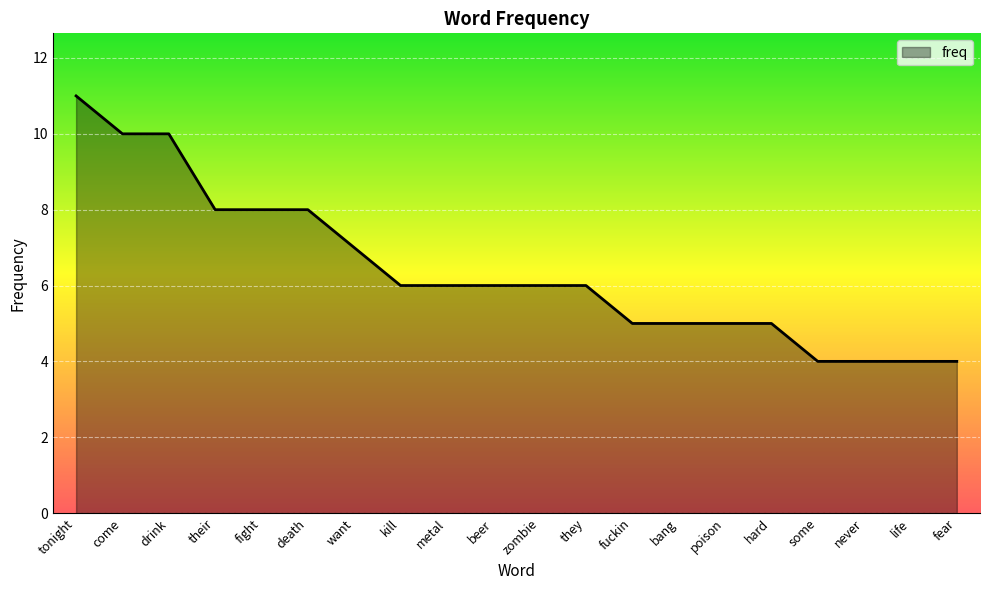

Which has a higher value, hard or life?

hard